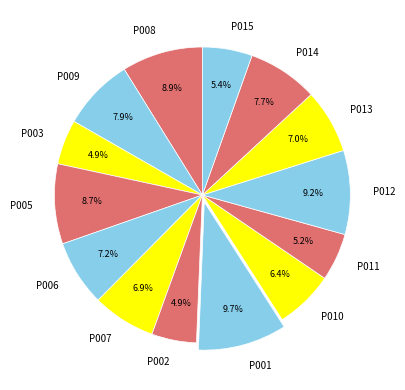

Which category has the biggest portion of the pie?

P001